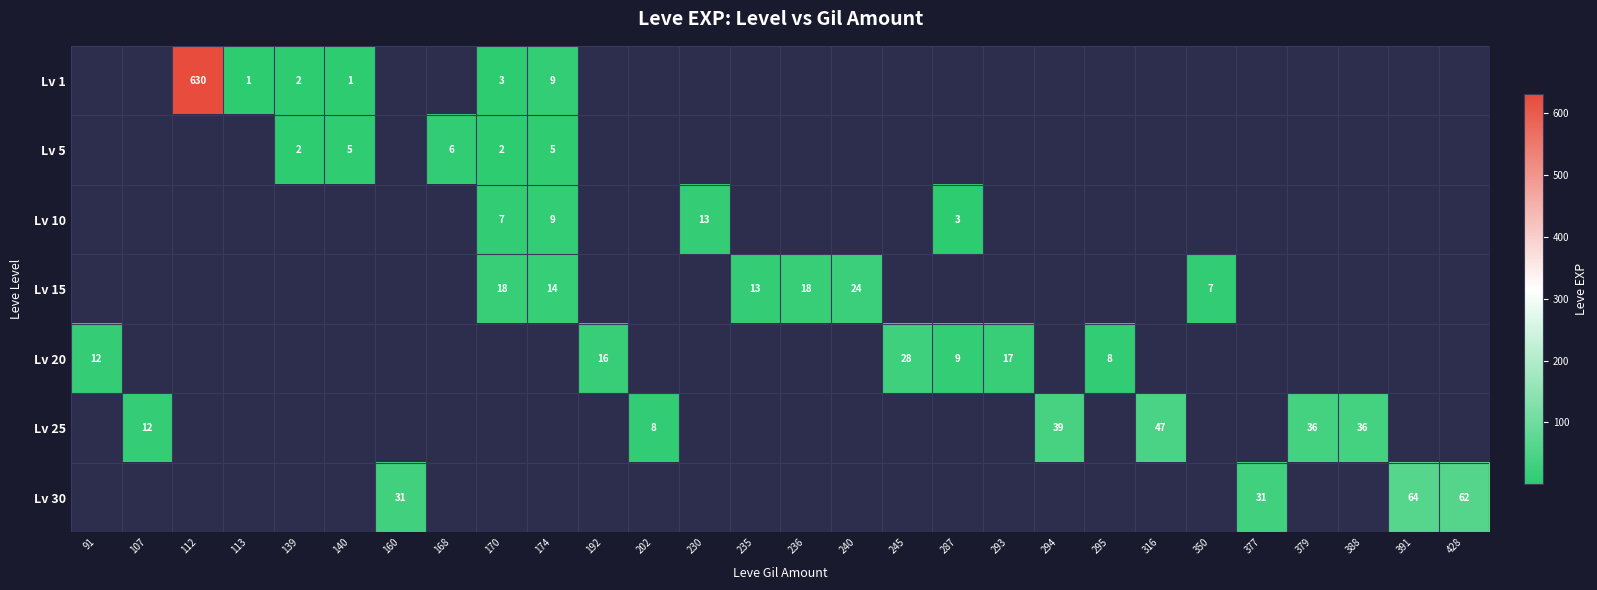

Is the value of Lv 5 at 139 greater than the value of Lv 30 at 236?

No